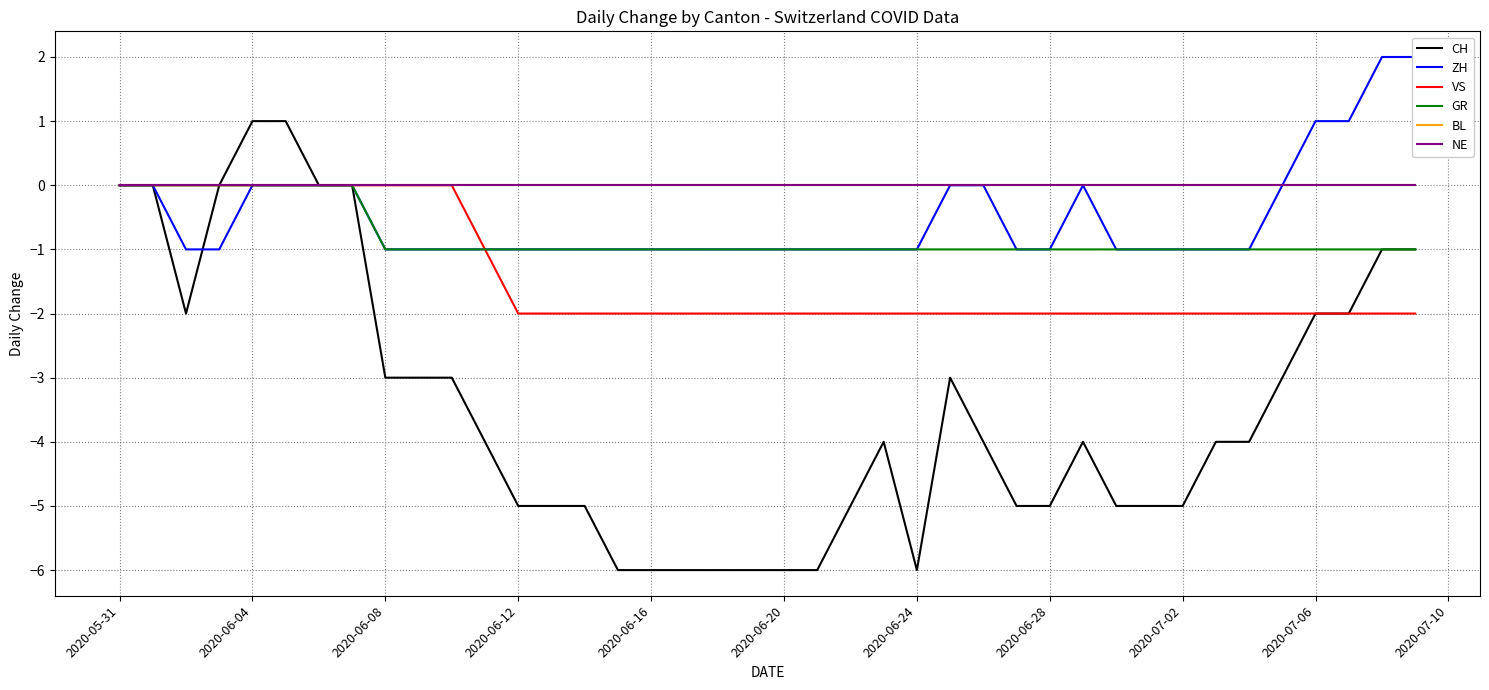

Reading left to right, list all the values displayed in this chart.

CH: 0	0	-2	0	1	1	0	0	-3	-3	-3	-4	-5	-5	-5	-6	-6	-6	-6	-6	-6	-6	-5	-4	-6	-3	-4	-5	-5	-4	-5	-5	-5	-4	-4	-3	-2	-2	-1	-1
ZH: 0	0	-1	-1	0	0	0	0	-1	-1	-1	-1	-1	-1	-1	-1	-1	-1	-1	-1	-1	-1	-1	-1	-1	0	0	-1	-1	0	-1	-1	-1	-1	-1	0	1	1	2	2
VS: 0	0	0	0	0	0	0	0	0	0	0	-1	-2	-2	-2	-2	-2	-2	-2	-2	-2	-2	-2	-2	-2	-2	-2	-2	-2	-2	-2	-2	-2	-2	-2	-2	-2	-2	-2	-2
GR: 0	0	0	0	0	0	0	0	-1	-1	-1	-1	-1	-1	-1	-1	-1	-1	-1	-1	-1	-1	-1	-1	-1	-1	-1	-1	-1	-1	-1	-1	-1	-1	-1	-1	-1	-1	-1	-1
BL: 0	0	0	0	0	0	0	0	0	0	0	0	0	0	0	0	0	0	0	0	0	0	0	0	0	0	0	0	0	0	0	0	0	0	0	0	0	0	0	0
NE: 0	0	0	0	0	0	0	0	0	0	0	0	0	0	0	0	0	0	0	0	0	0	0	0	0	0	0	0	0	0	0	0	0	0	0	0	0	0	0	0